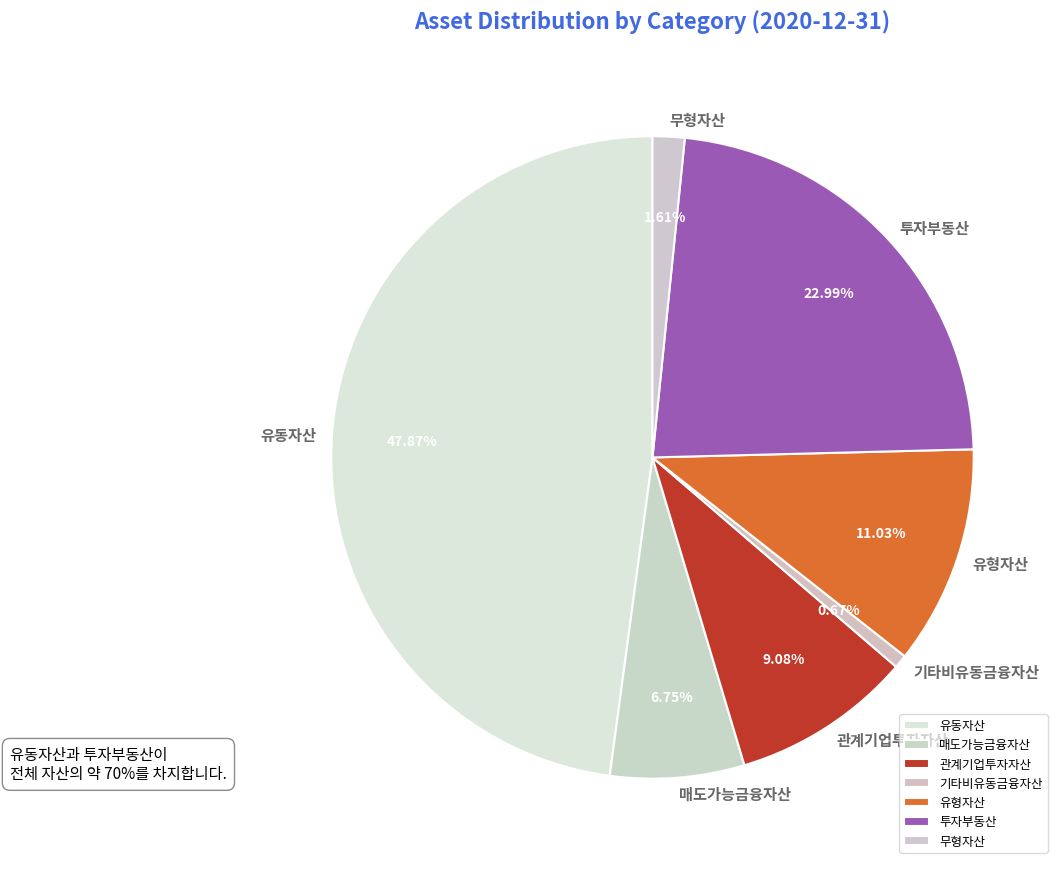

Combined, do 유동자산 and 기타비유동금융자산 account for over 50%?

No